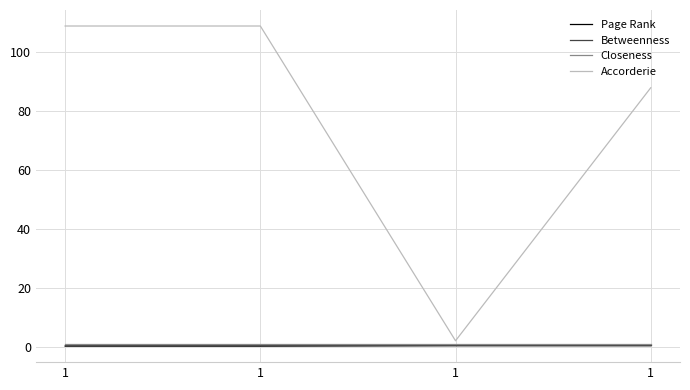

Does the chart display data point markers on the line(s)?

No